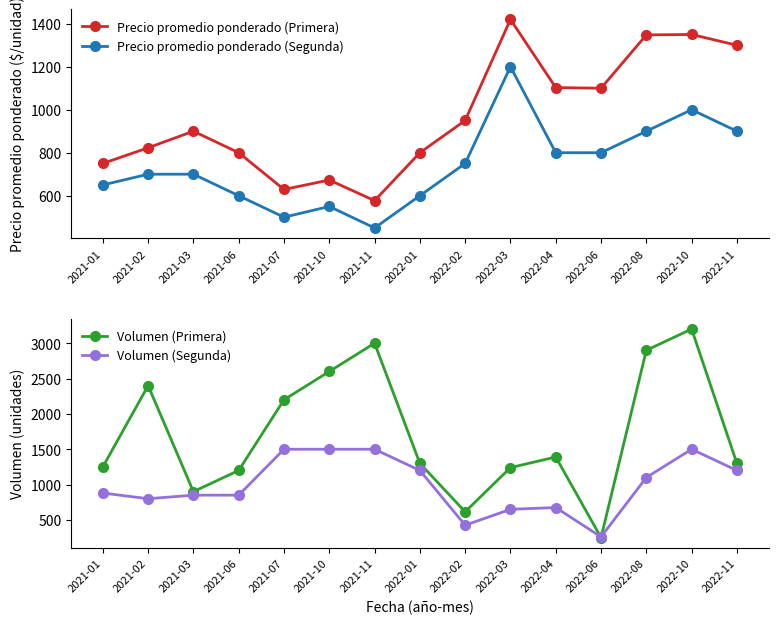

Reading left to right, transcribe all the data shown in this chart.

Precio promedio ponderado (Primera): 750	823	900	800	629	673	577	800	950	1420	1103	1100	1348	1350	1300
Precio promedio ponderado (Segunda): 650	700	700	600	500	550	450	600	750	1200	800	800	900	1000	900
Volumen (Primera): 1250	2400	900	1200	2200	2600	3000	1300	615	1240	1390	250	2900	3200	1300
Volumen (Segunda): 880	800	850	850	1500	1500	1500	1200	425	650	675	260	1100	1500	1200